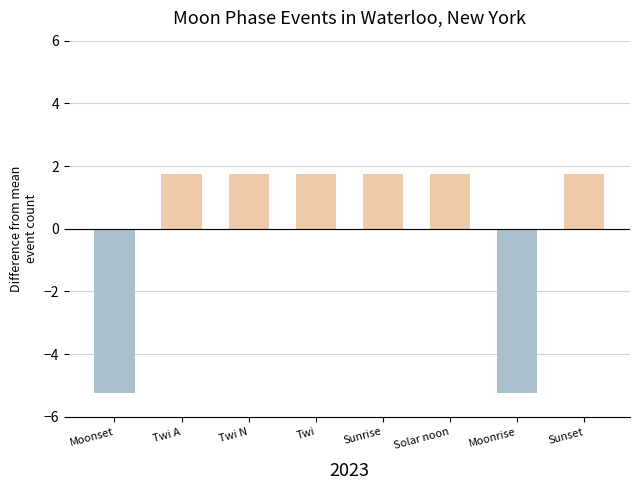

Is it true that the value at Twi N is 2.9?

False